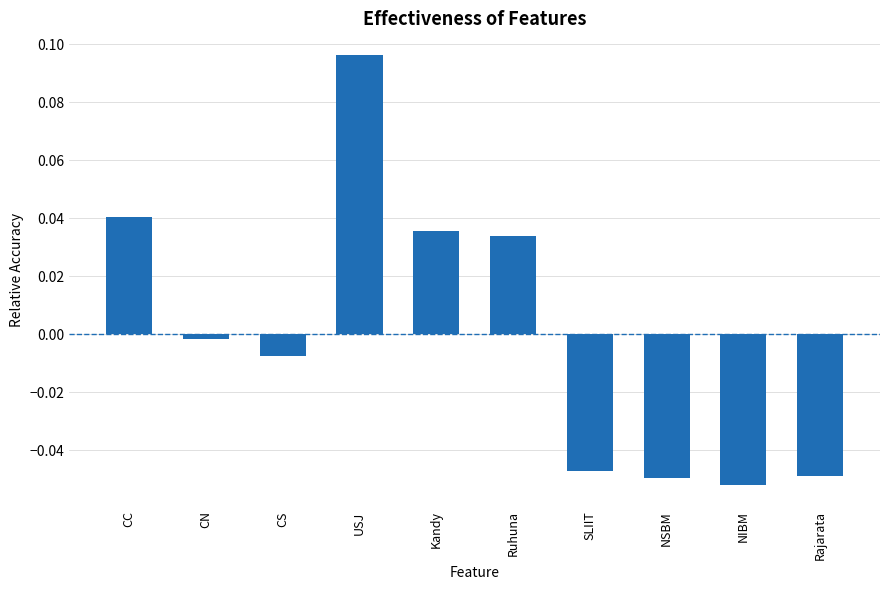

Between USJ and NIBM, which is larger?

USJ